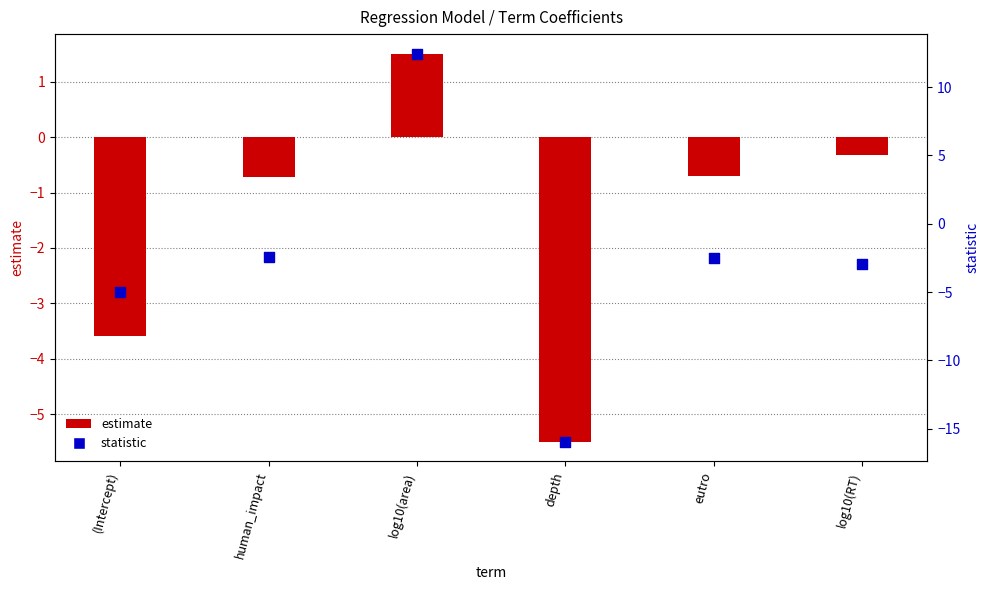

Which series reaches the maximum Y coordinate?

statistic